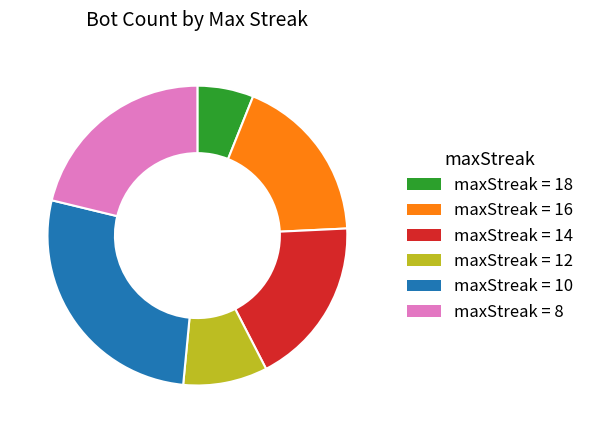

Combined, do maxStreak = 10 and maxStreak = 18 account for over 50%?

No